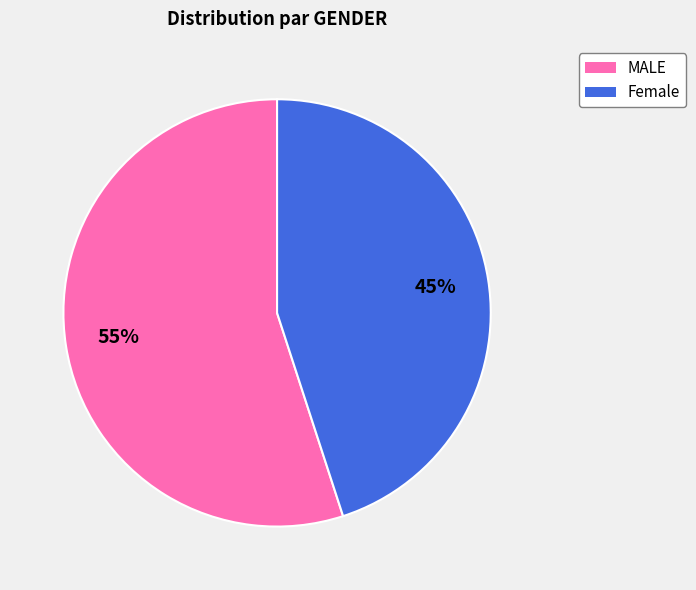

The Female slice represents 57% of the pie. True or false?

False